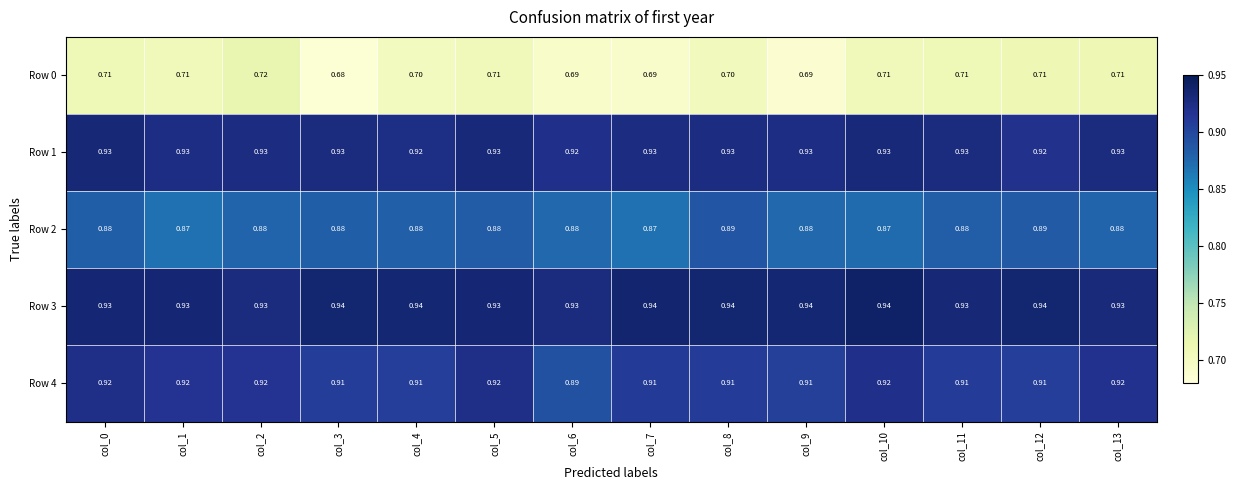

Which series has the widest spread of values?

Row 0